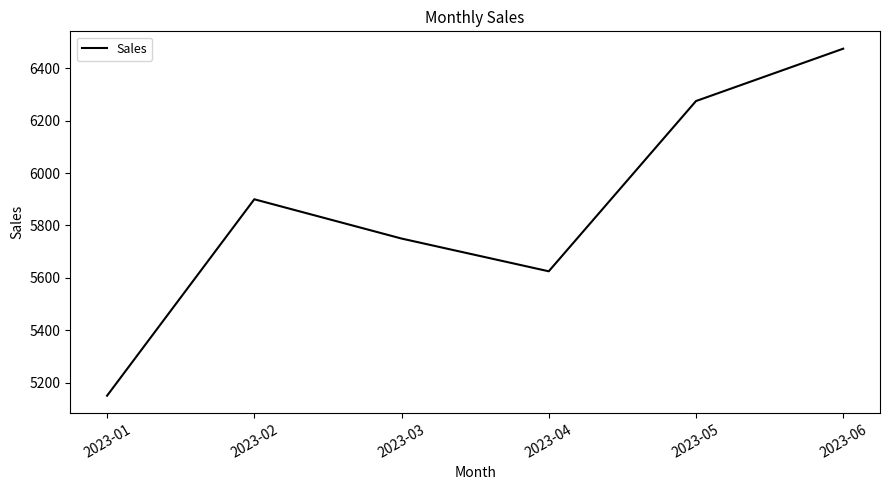

Reading left to right, extract all data points from this chart.

5150	5900	5750	5625	6275	6475